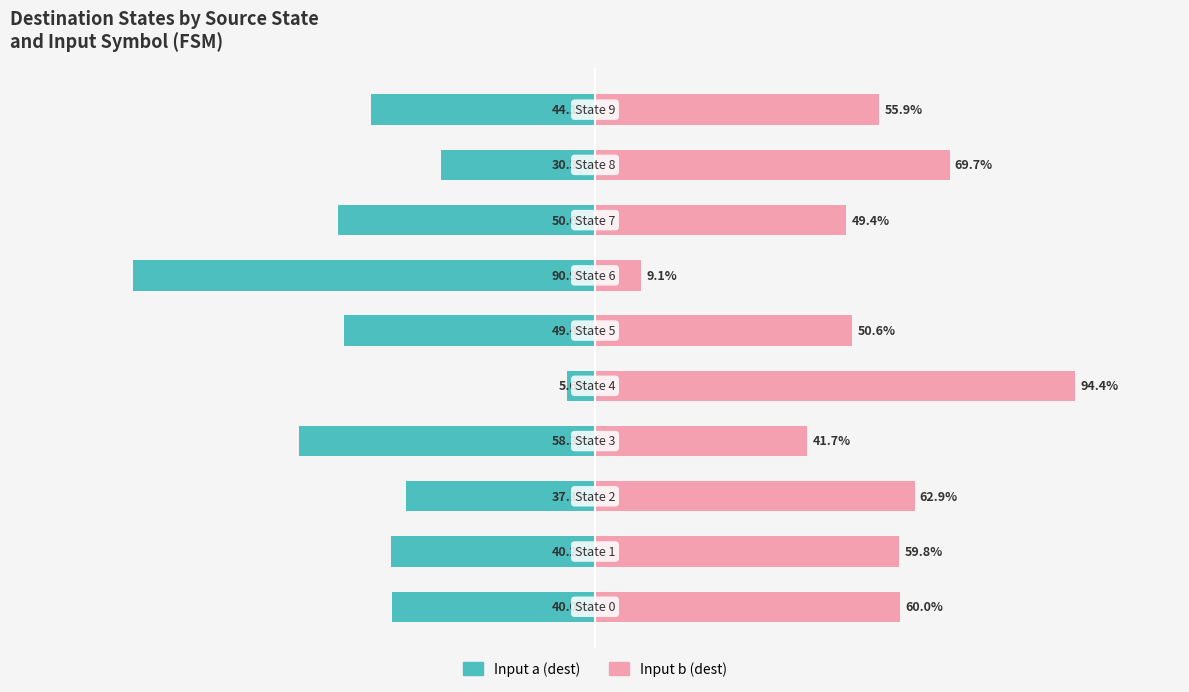

What is the highest value of the Input a (dest) series?

-5.6